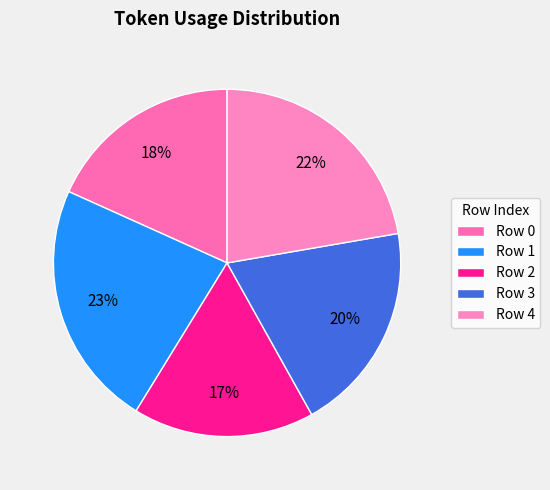

Is there any slice that represents more than half of the pie?

No